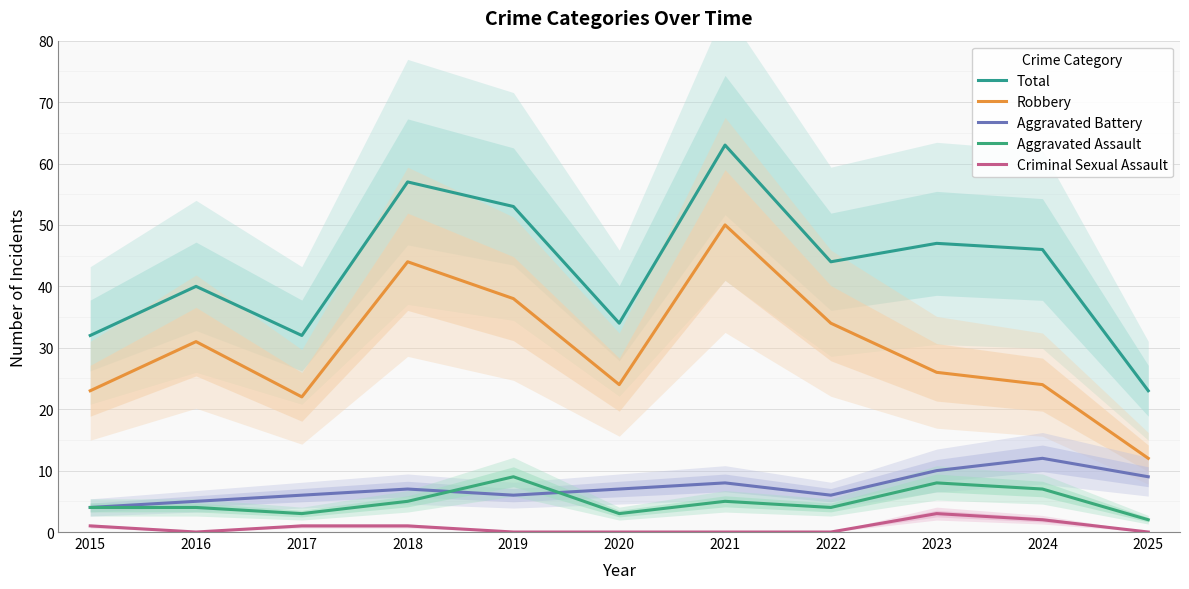

After their last crossing, which series has the higher values: Aggravated Battery or Aggravated Assault?

Aggravated Battery